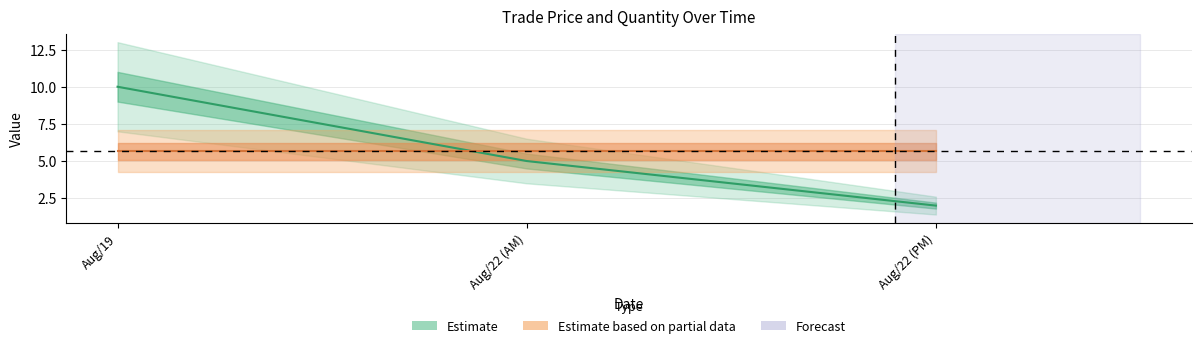

List the labels in order of value, smallest first.

Aug/22 (PM), Aug/22 (AM), Aug/19